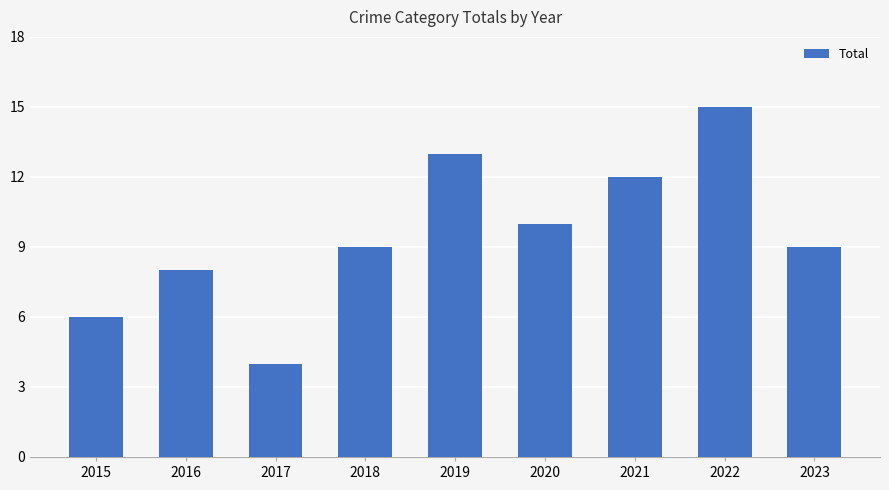

What is the difference between the values at 2016 and 2023?

1